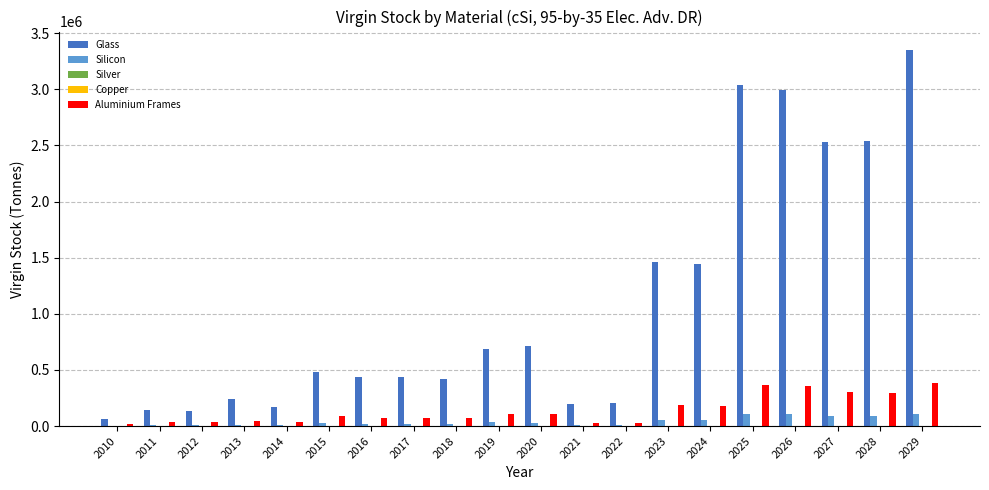

What is the spread (max minus min) of values at 2023?

1464294.3